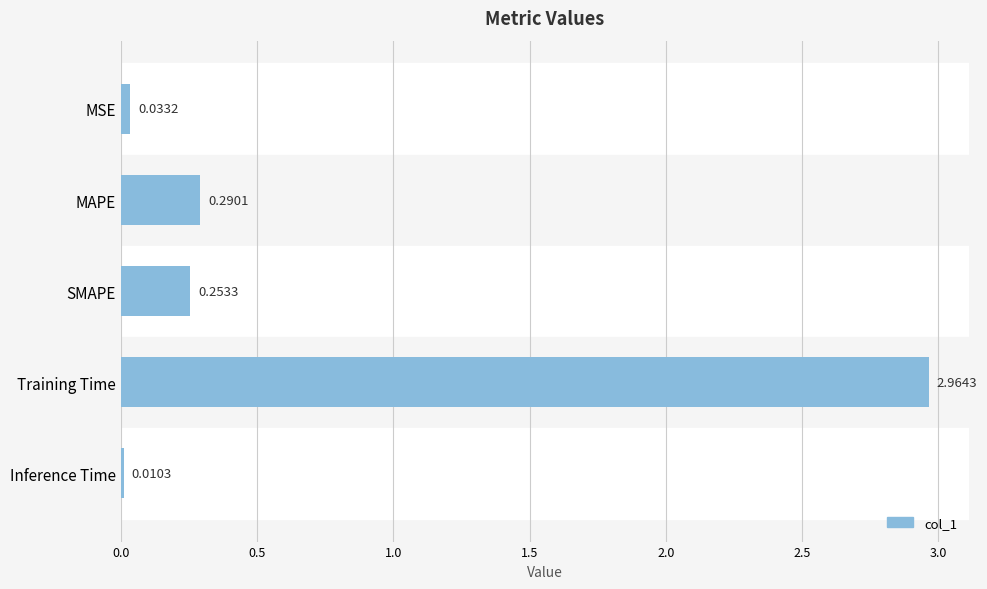

Which category has the lowest value across all series?

Inference Time